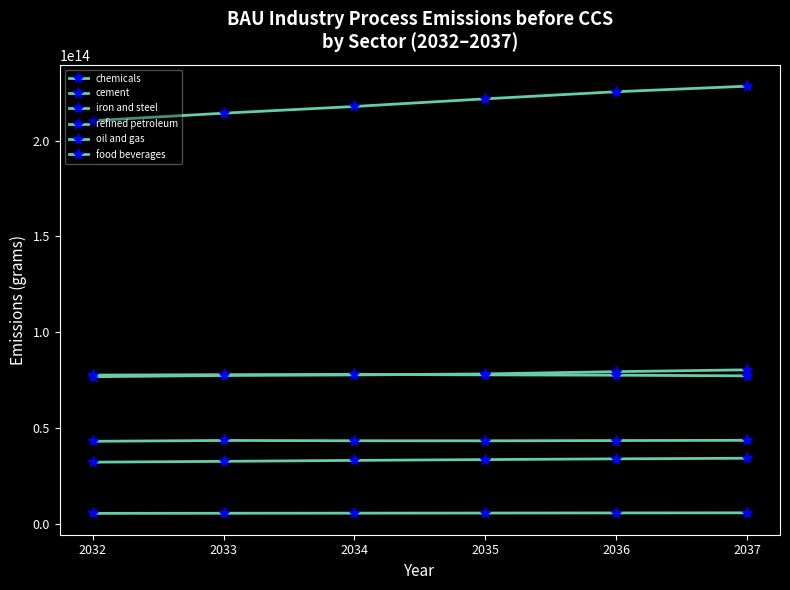

How many categories are shown in the chart?

6